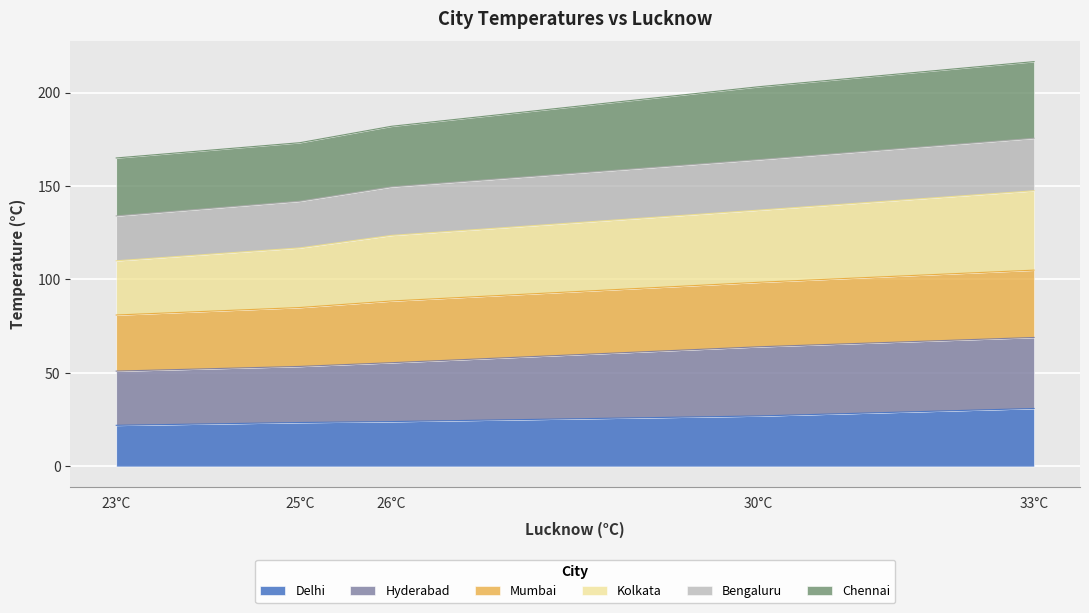

How many lines are shown in the chart?

6